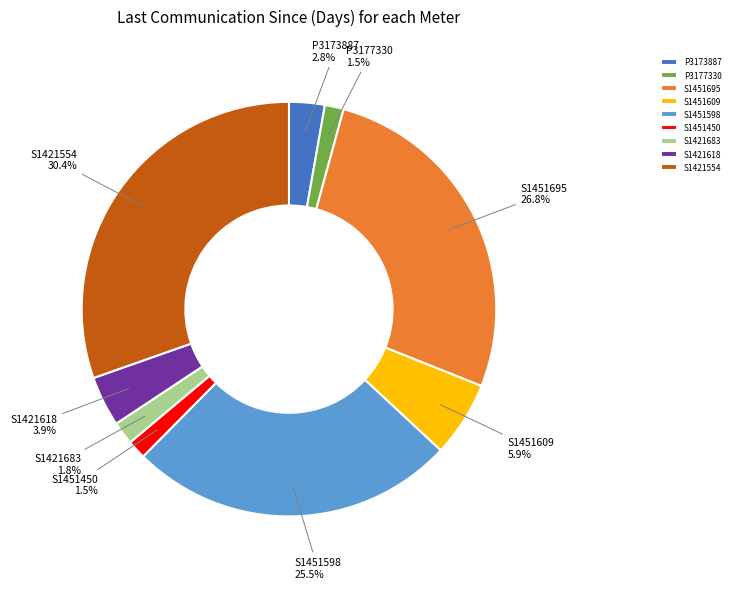

Approximately how many times larger is the value at S1421554 compared to S1421683?

16.9